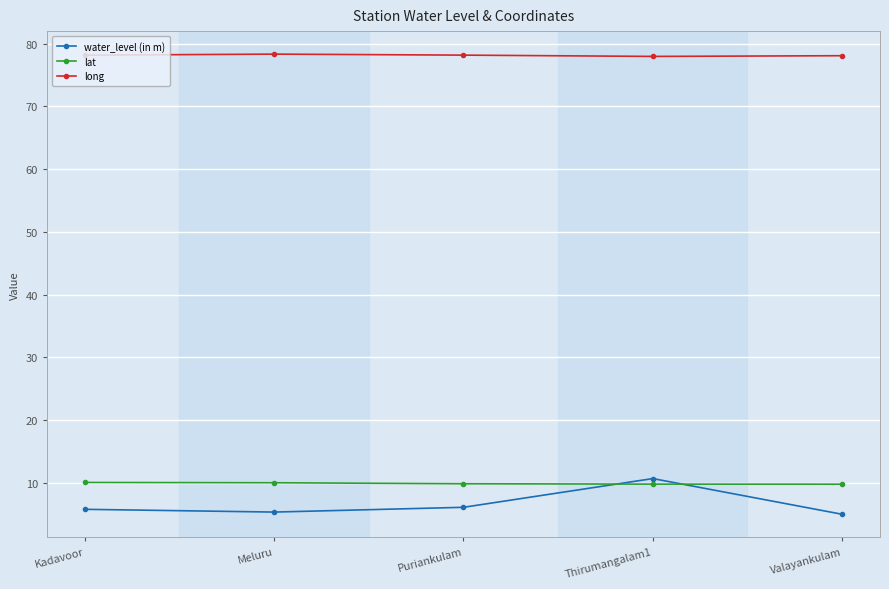

Which series changed the most between Thirumangalam1 and Valayankulam?

water_level (in m)